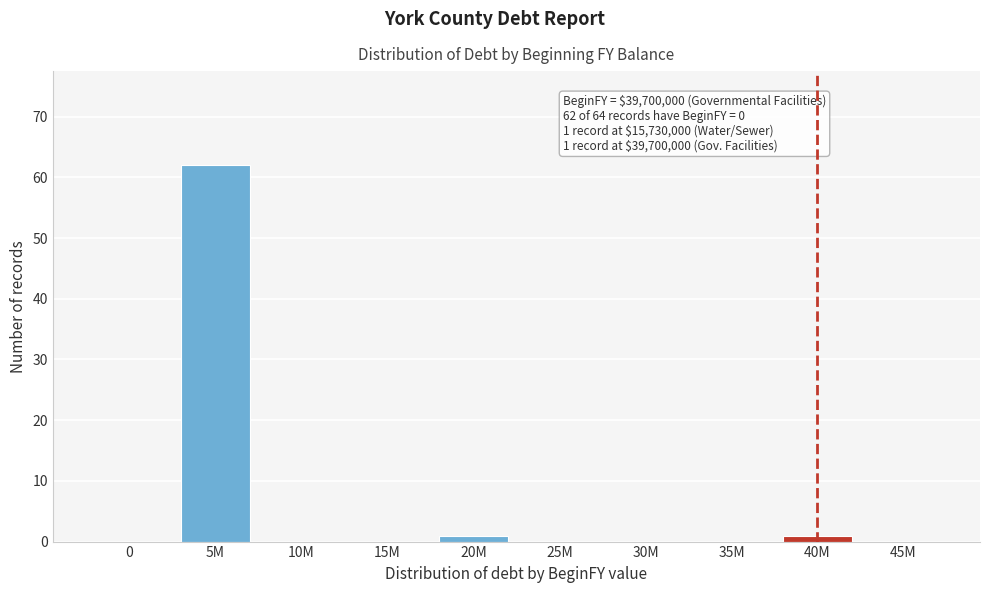

Reading right to left, what are all the values shown in this chart?

45M=0	40M=1	35M=0	30M=0	25M=0	20M=1	15M=0	10M=0	5M=62	0=0